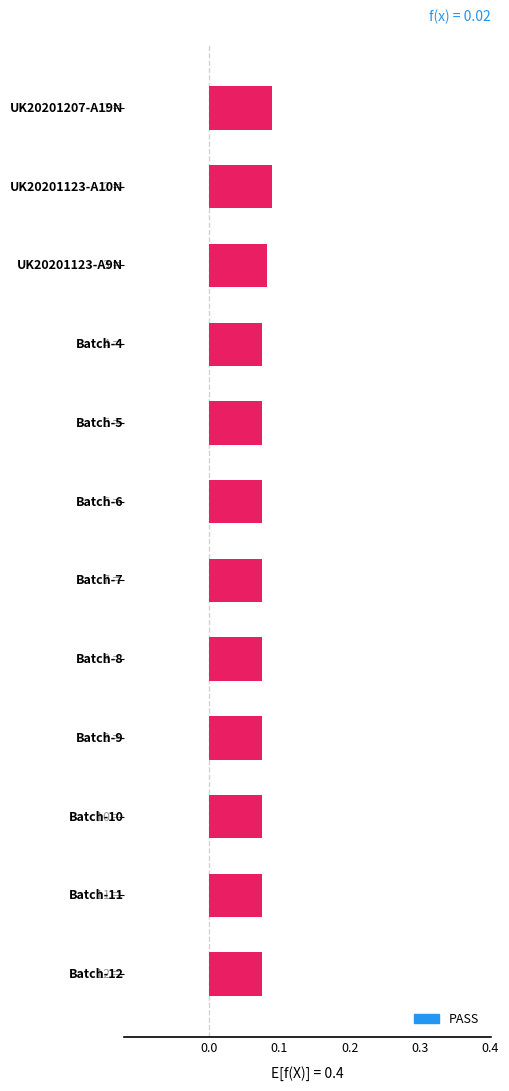

What is the sum of all values?

0.9